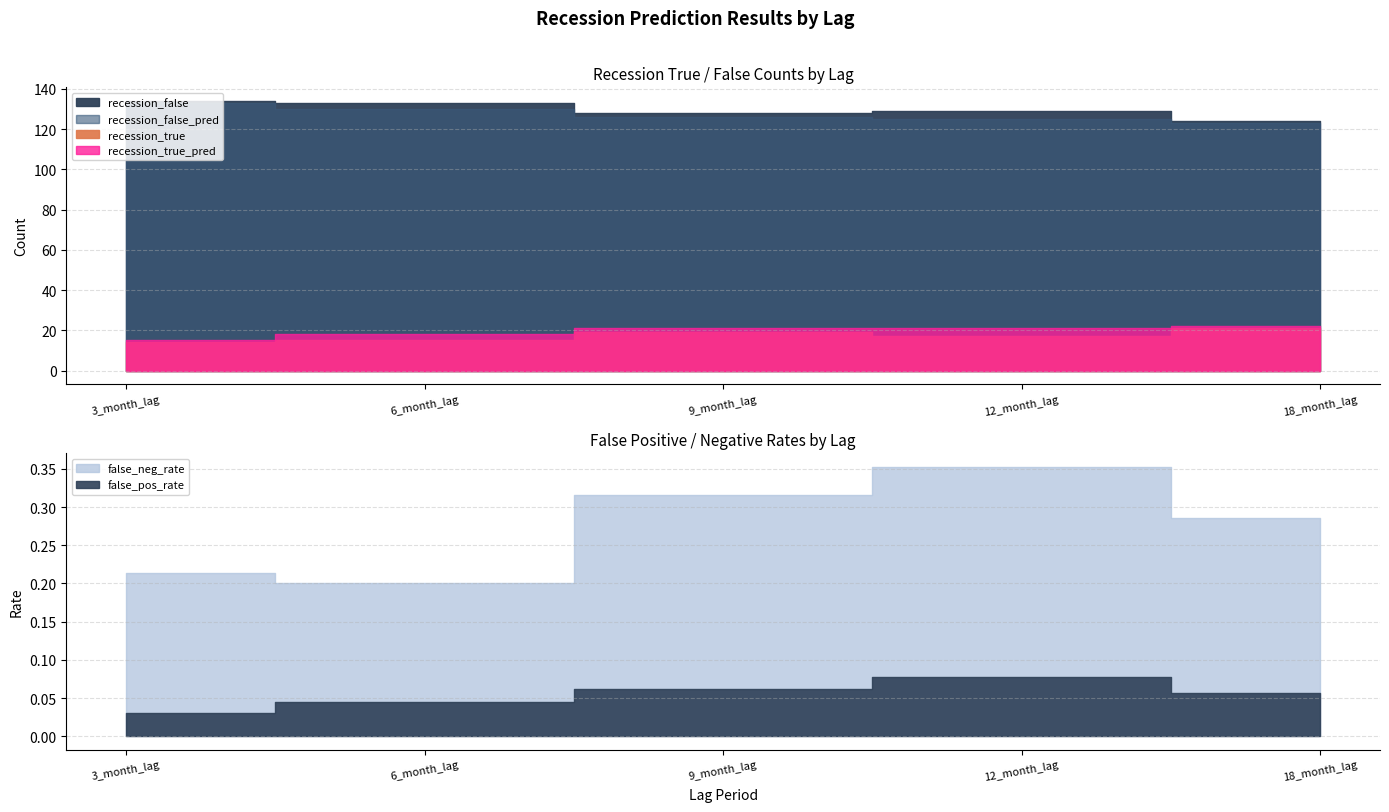

At which category does recession_false reach its first local peak?

12_month_lag_results